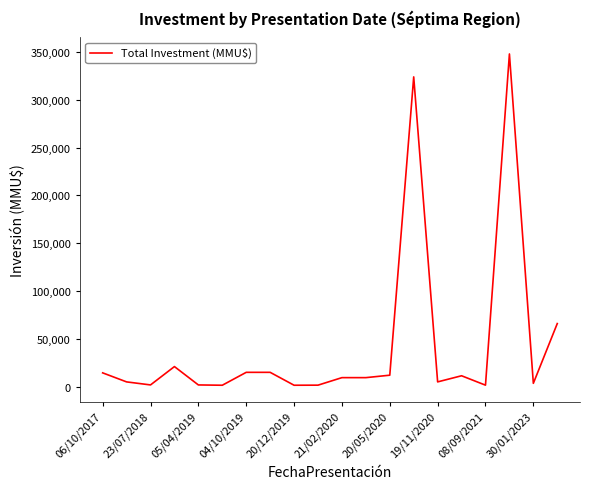

What is the greatest value displayed?

348000